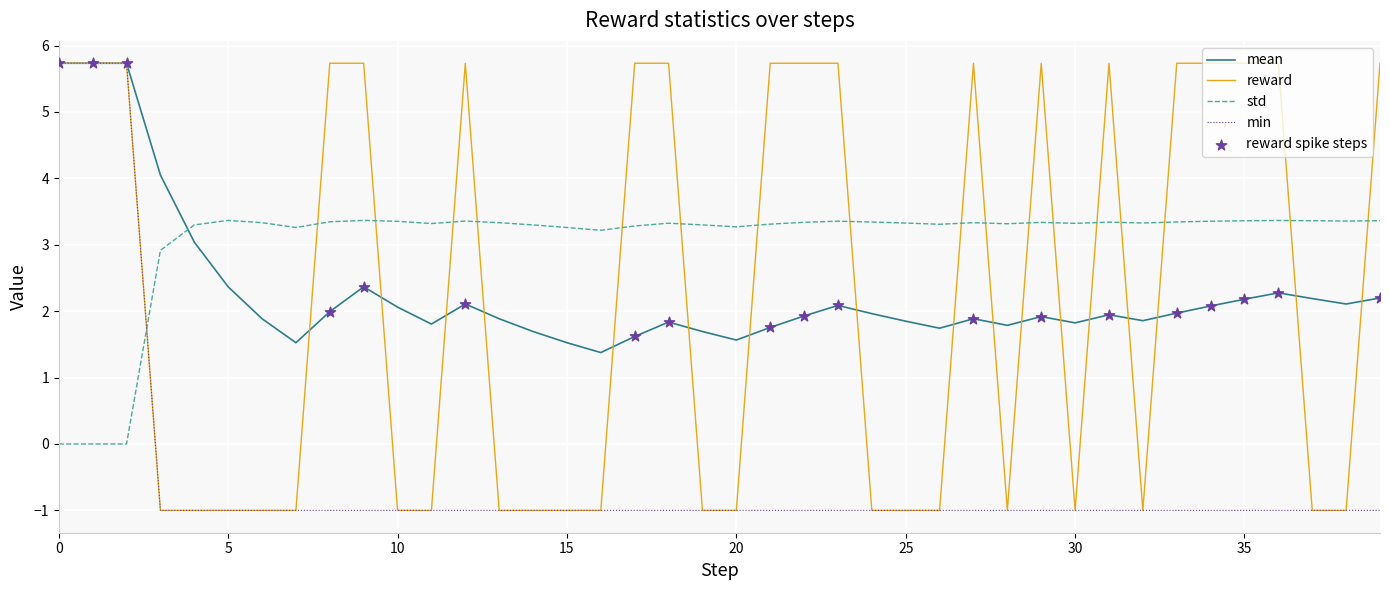

True or false: std and min cross at least once.

True